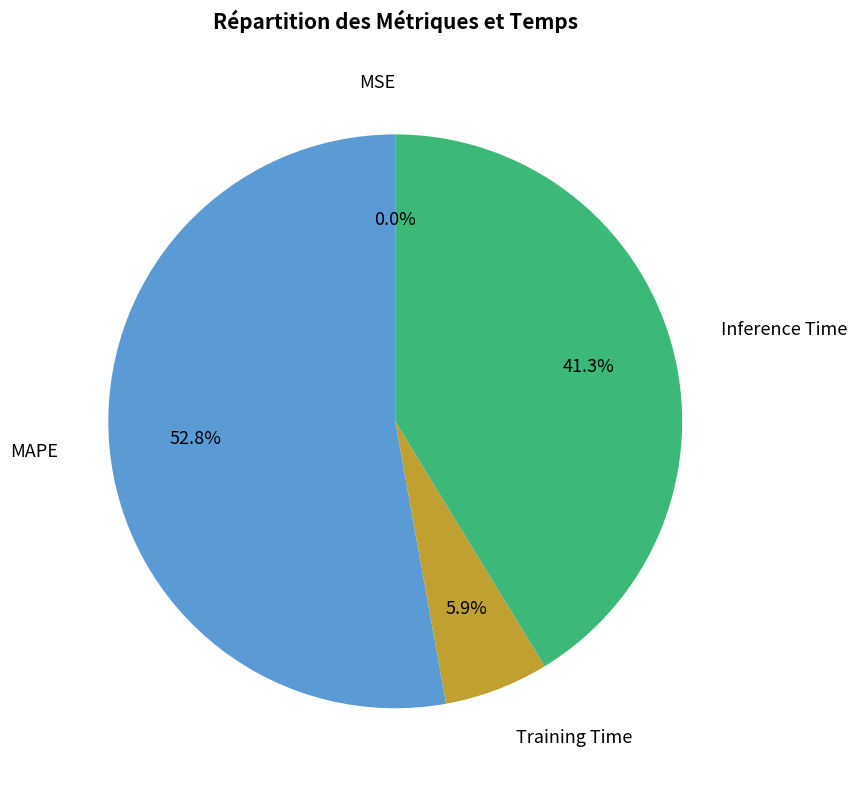

Combined, do MAPE and Inference Time account for over 50%?

Yes